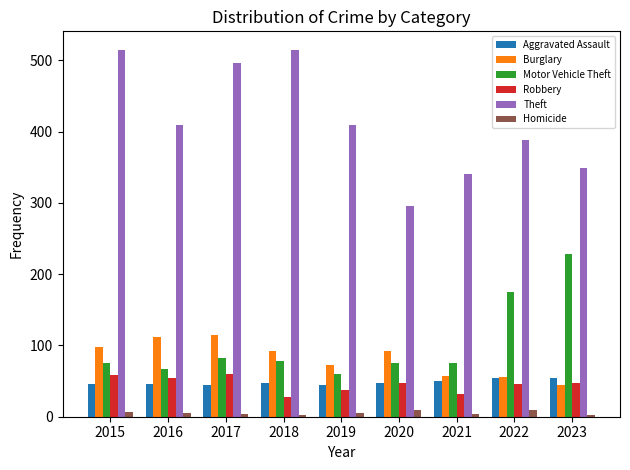

What is the difference between the maximum and minimum values in the Motor Vehicle Theft series?

168